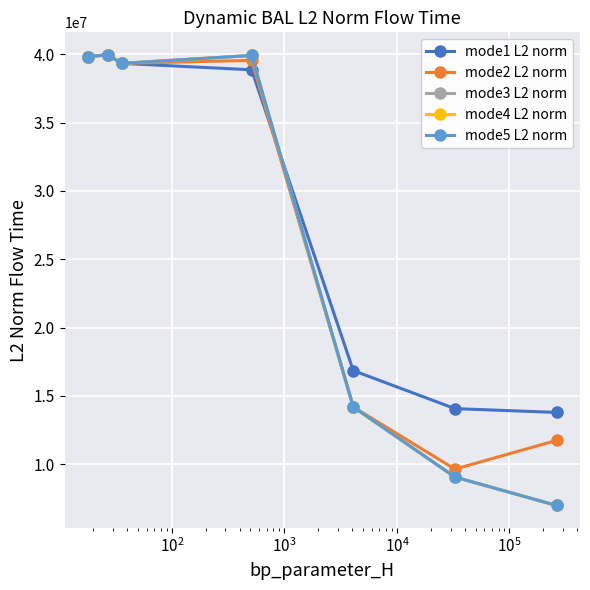

Does the chart display data point markers on the line(s)?

Yes